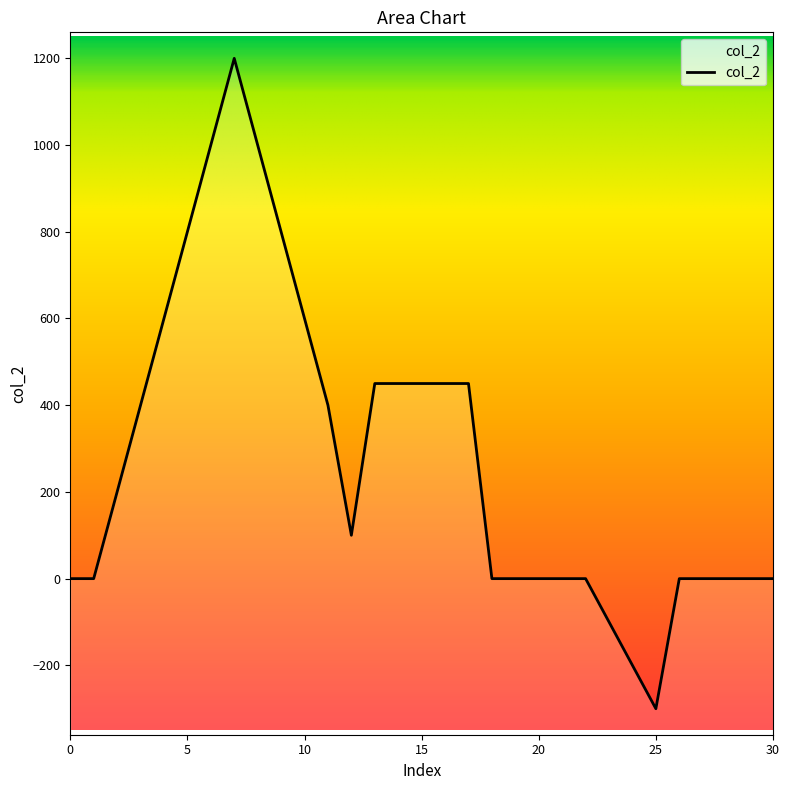

What is the average value?

282